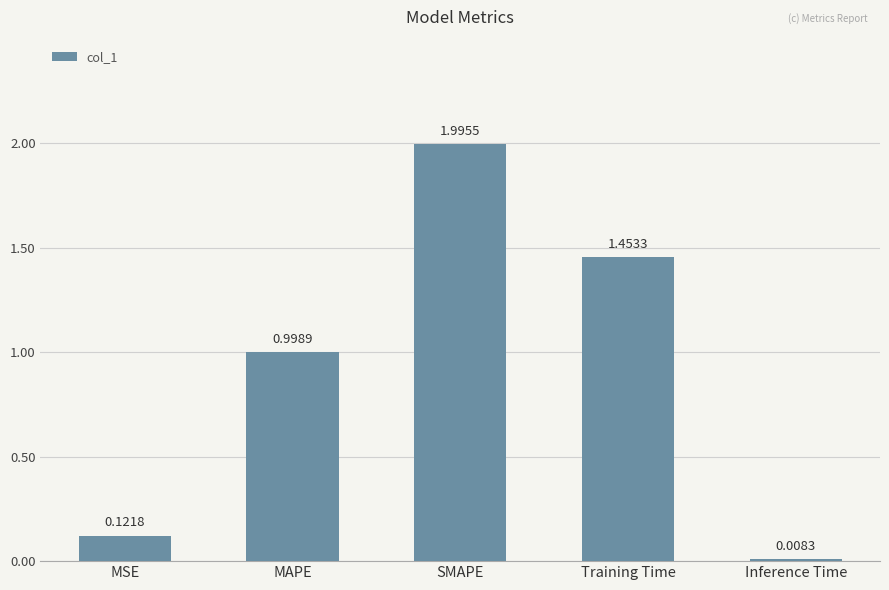

What is the sum of the values at MSE and SMAPE?

2.1